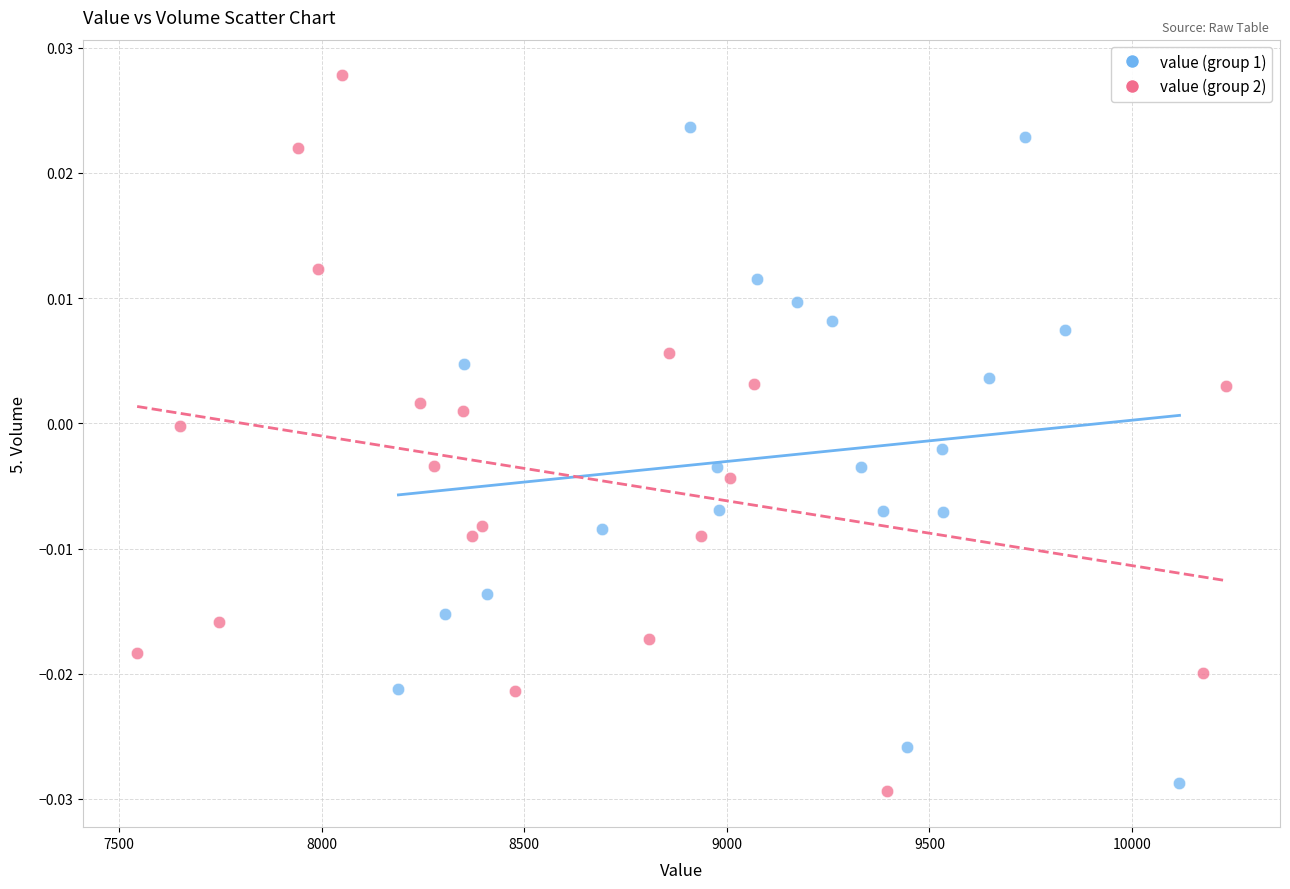

Which series contains the lowest Y value?

value (group 2)